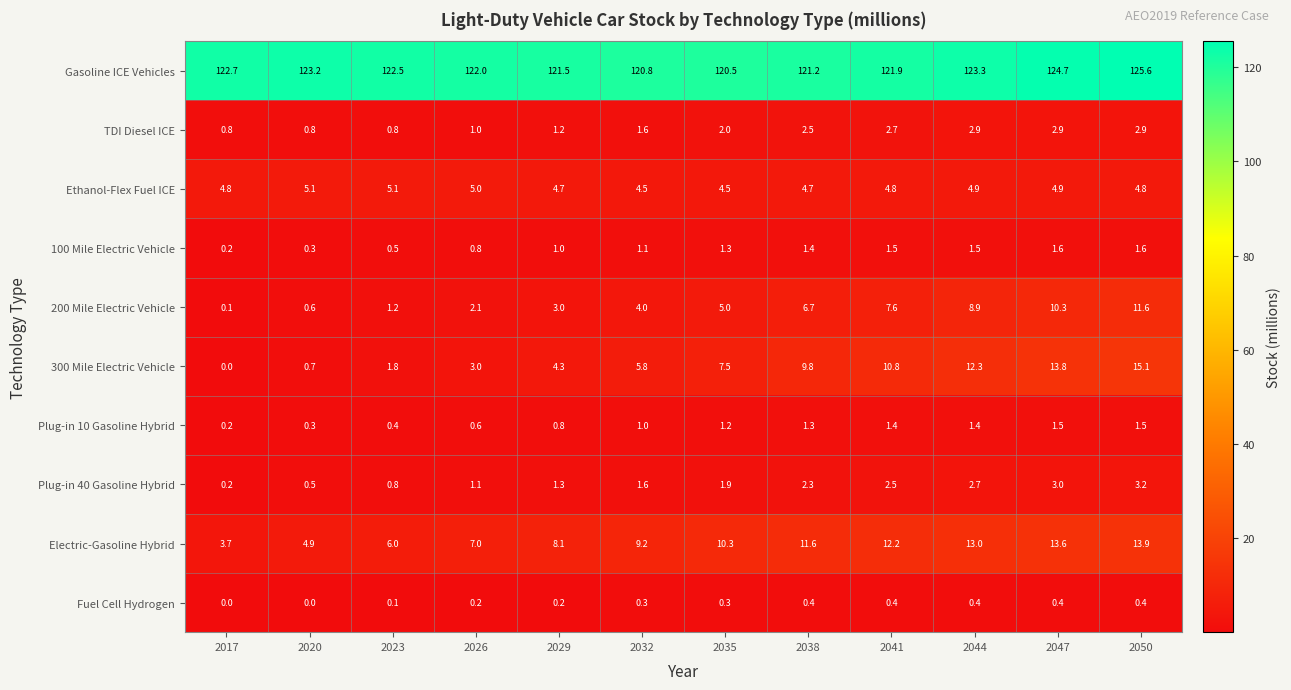

At which category does the chart reach its peak across all series?

2050